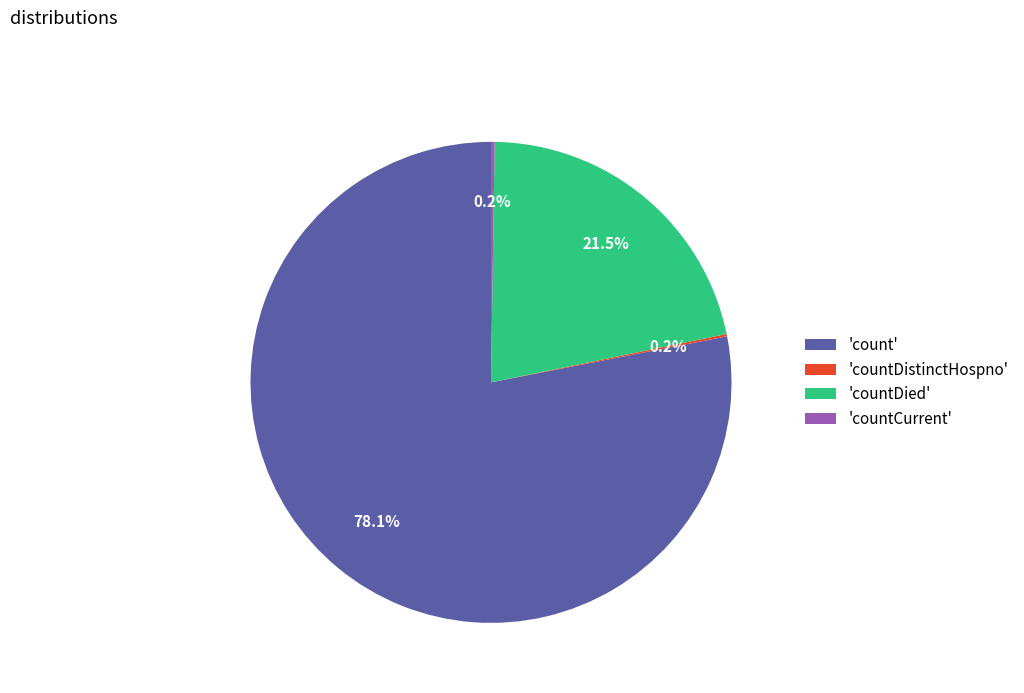

How much of the chart is everything except 'countDied'?

78.5%